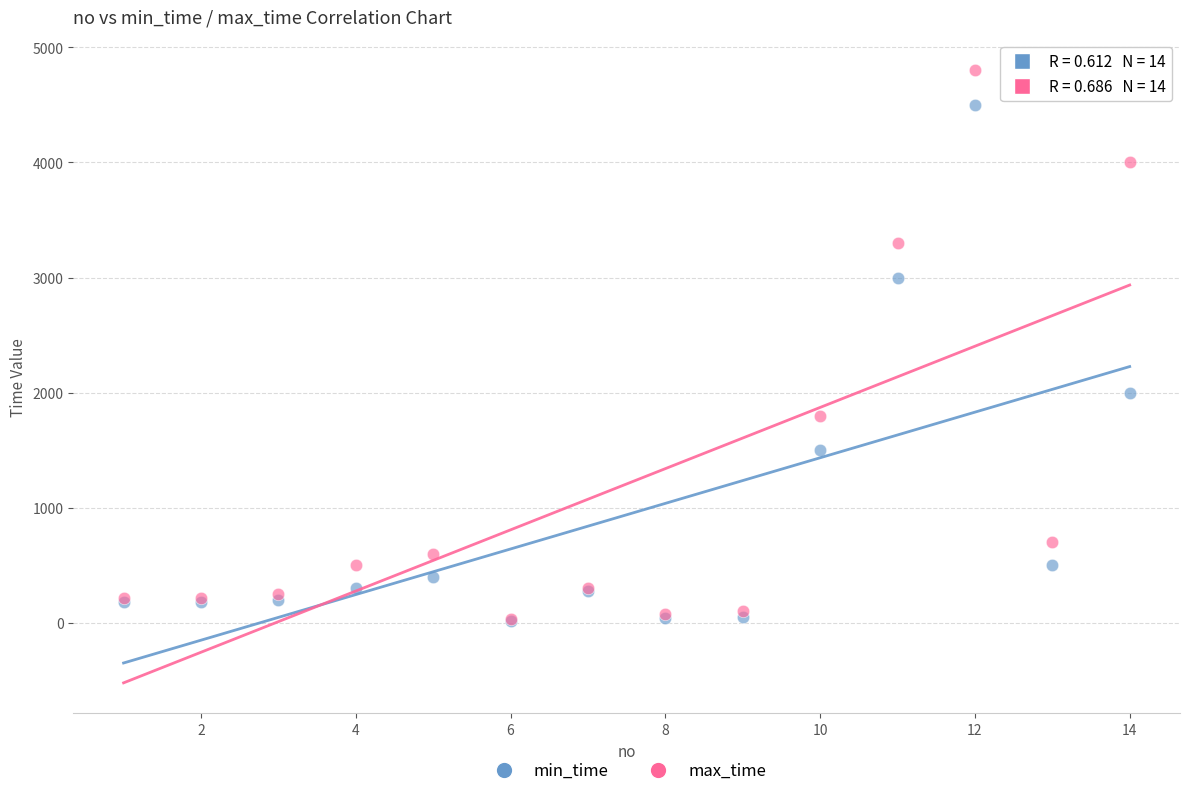

Across all series, what Y value is closest to 2410?

2000